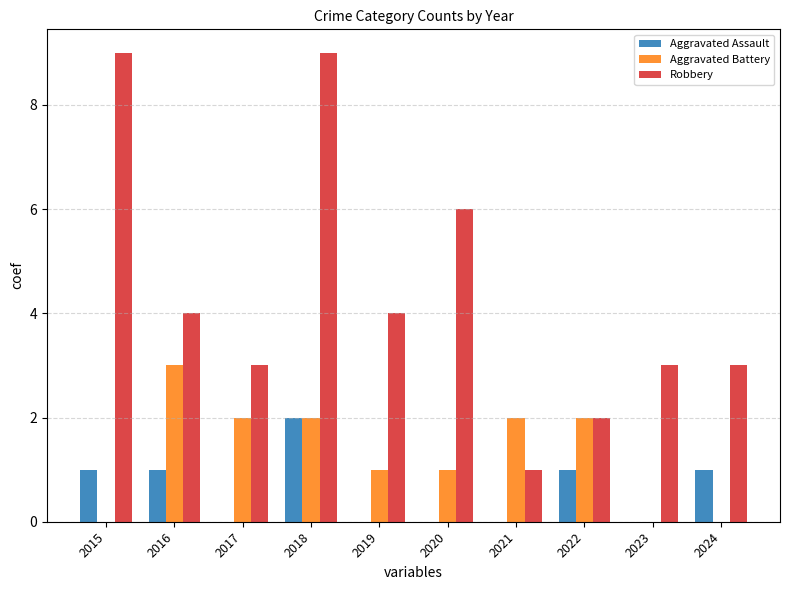

How many groups of bars are there?

10